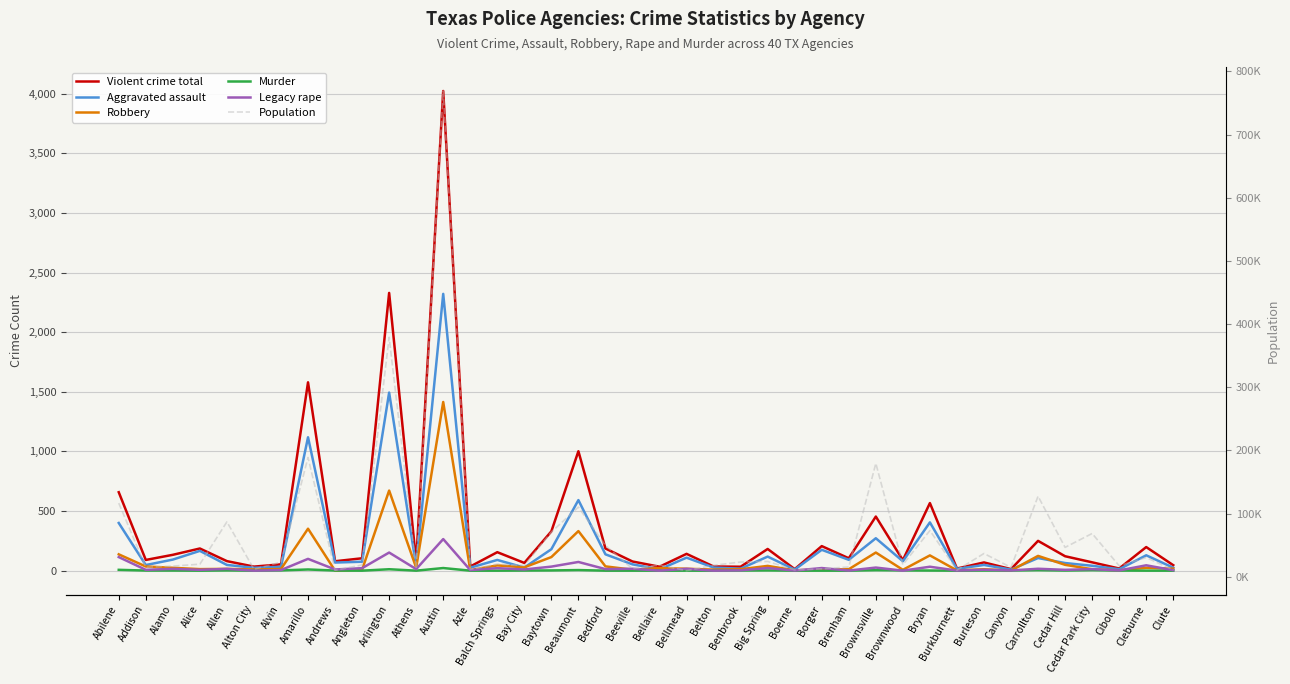

The value of Violent crime total at Bay City is 65. True or false?

True